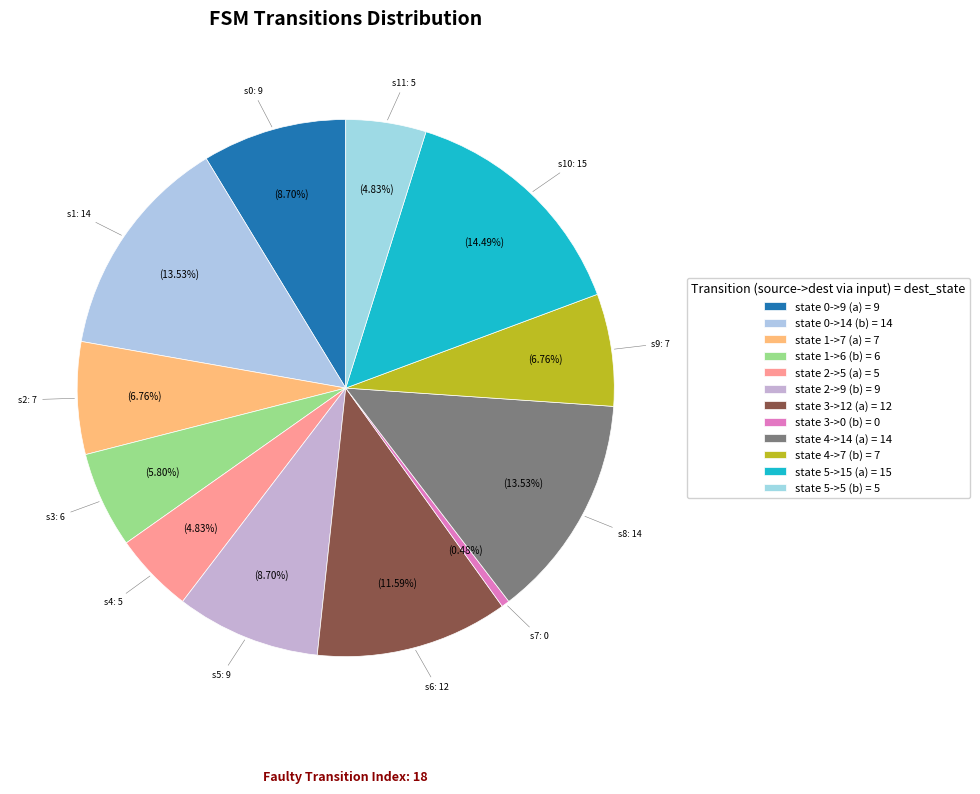

Which slice is the largest?

state 5->15 (a)